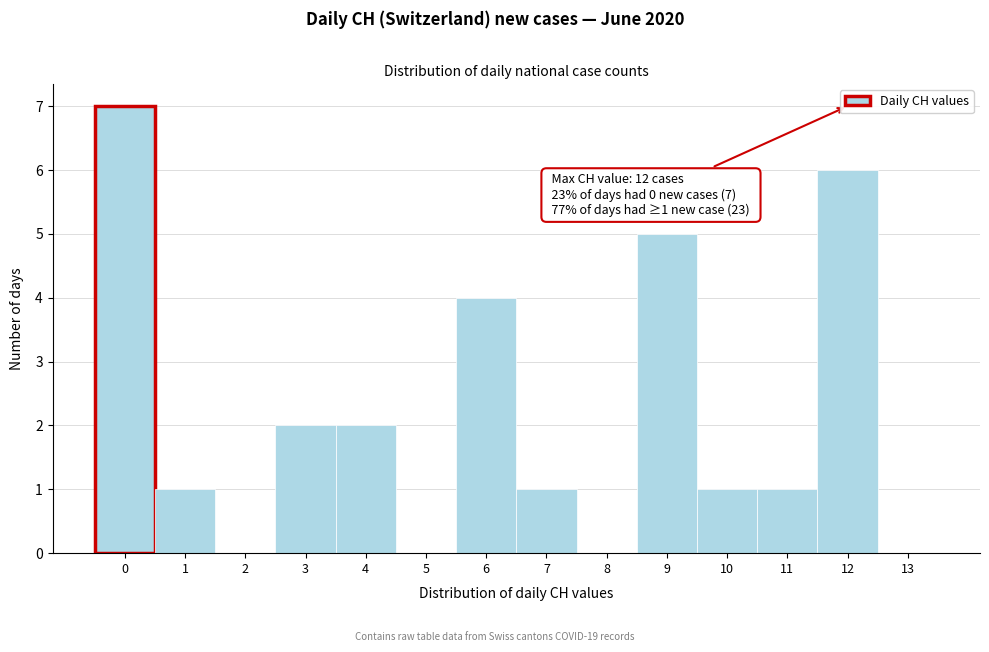

Over which range of the x-axis is the bar tallest?

-0.5 to 0.5